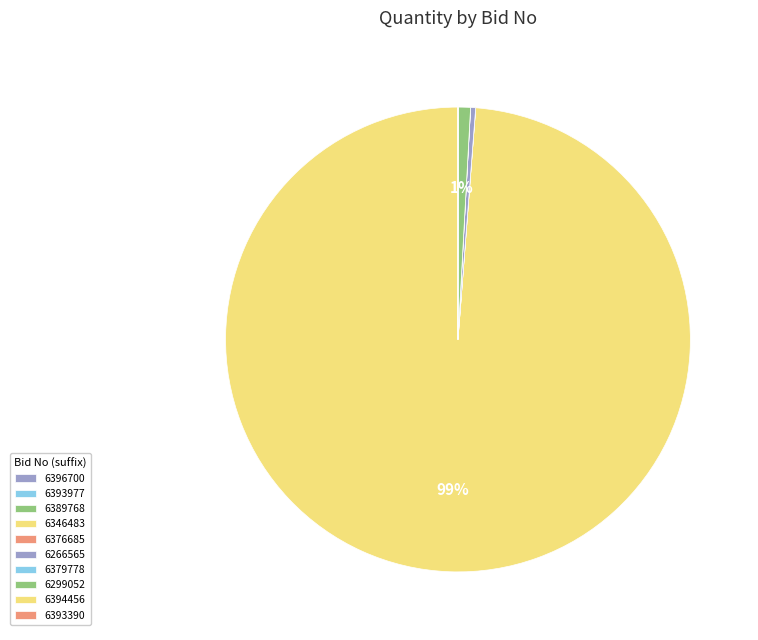

How many slices are in this pie chart?

10